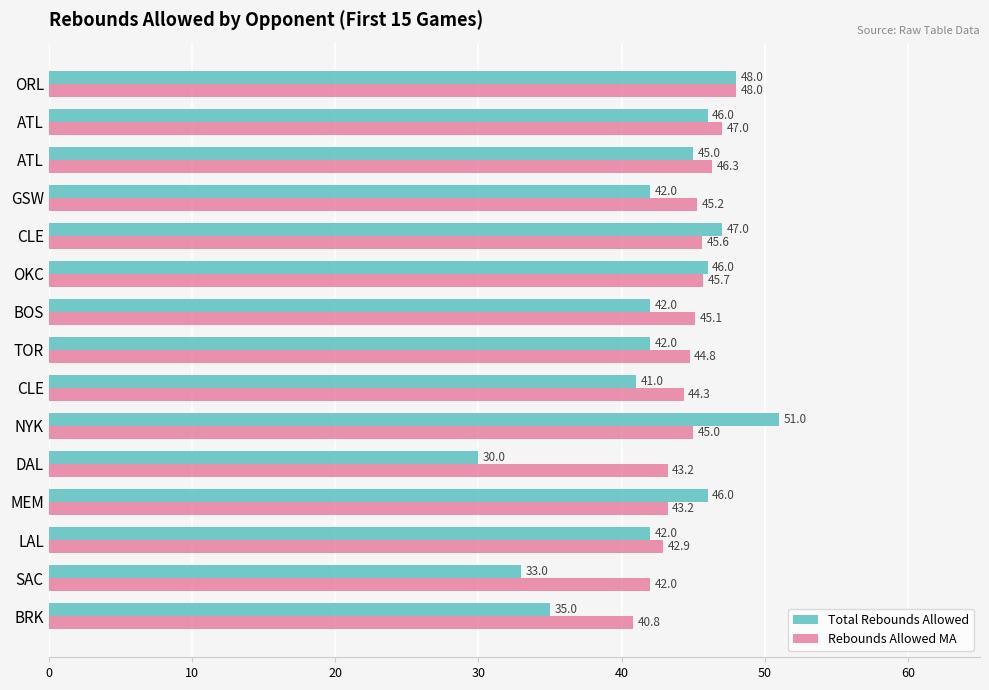

Which series has the largest range (max minus min)?

Total Rebounds Allowed